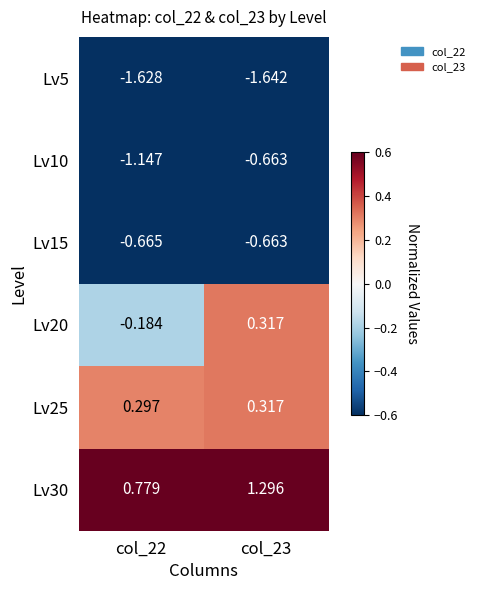

Which category has the lowest value across all series?

col_23